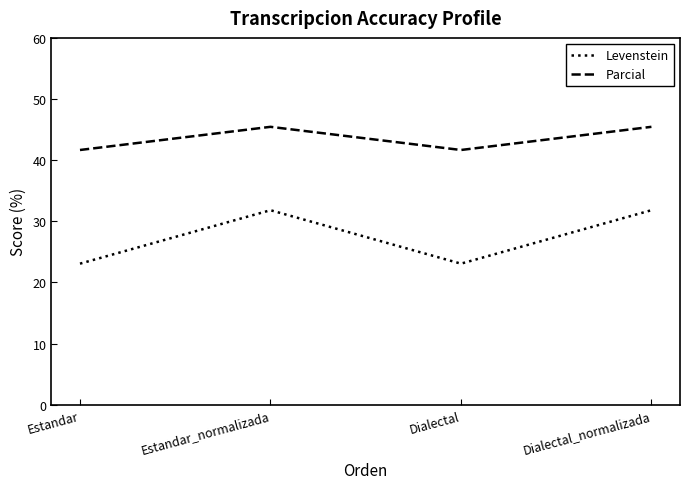

What value does the Parcial series have at Estandar?

41.7